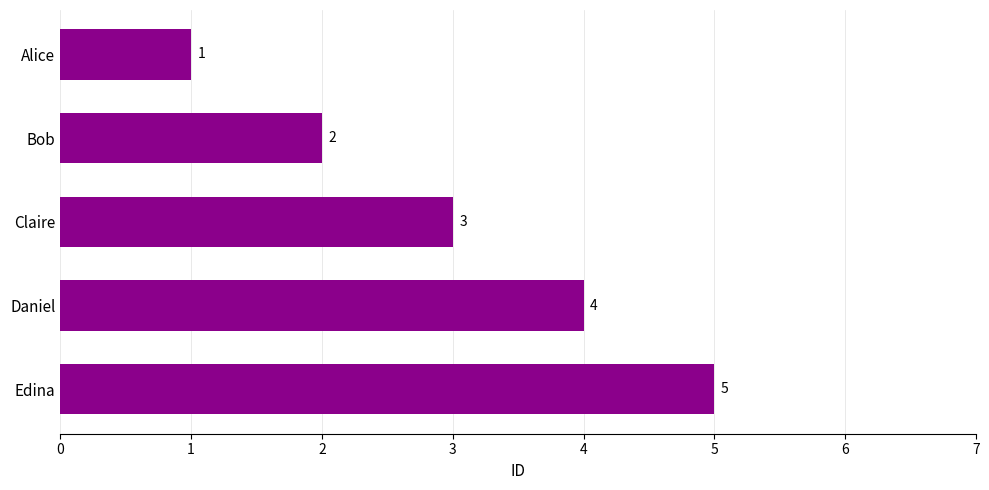

Which category has the lowest value across all series?

Alice